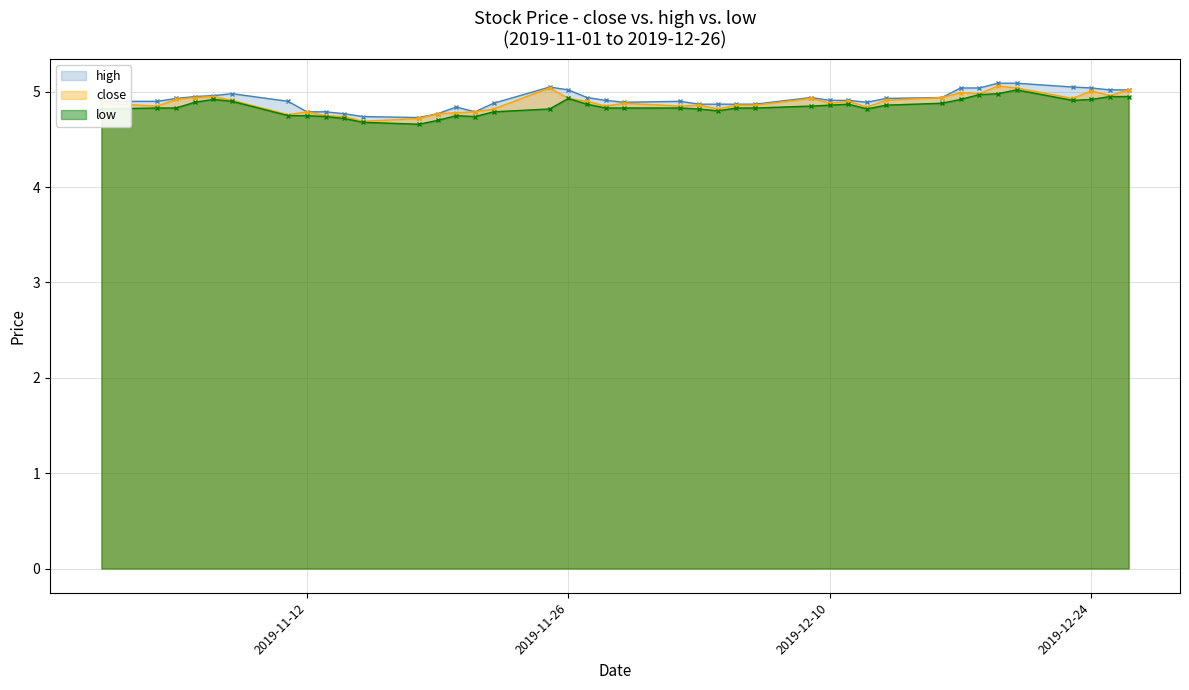

What is the label of the 3rd point from the left?

2019-11-05